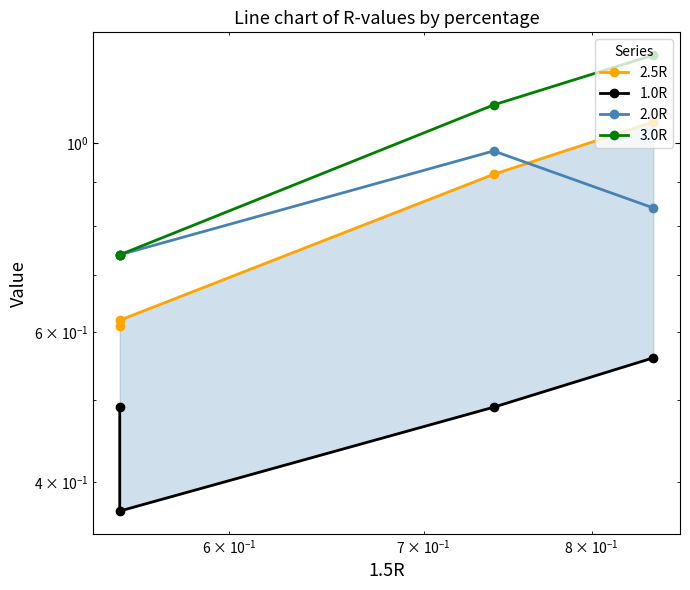

At how many categories does at least one series exceed 0?

4